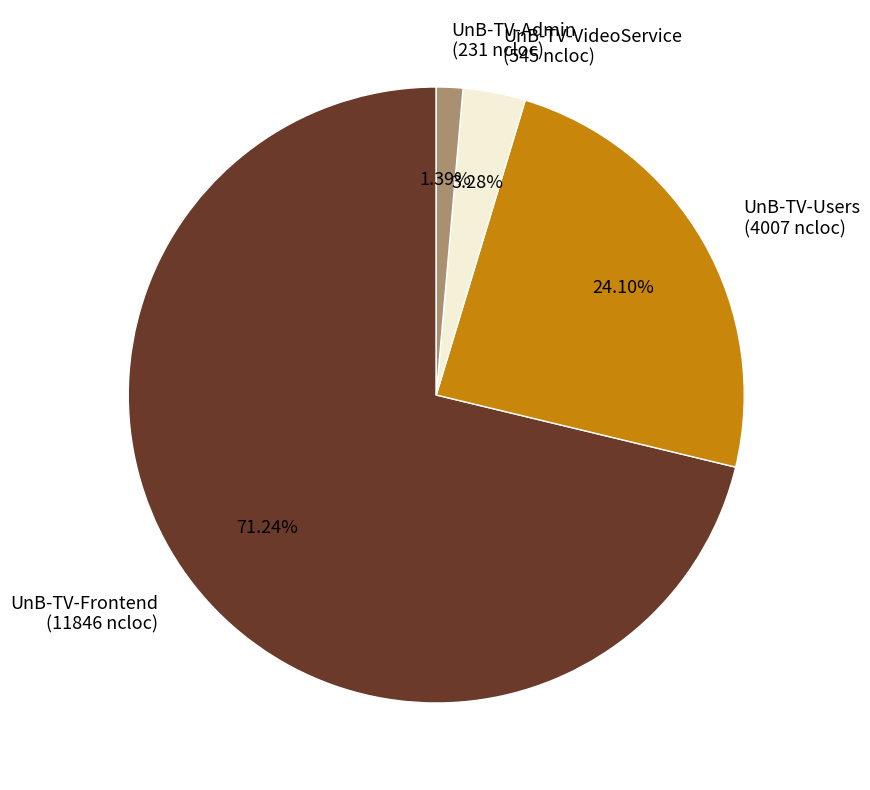

Combined, do UnB-TV-Frontend (11846 ncloc) and UnB-TV-Users (4007 ncloc) account for over 50%?

Yes